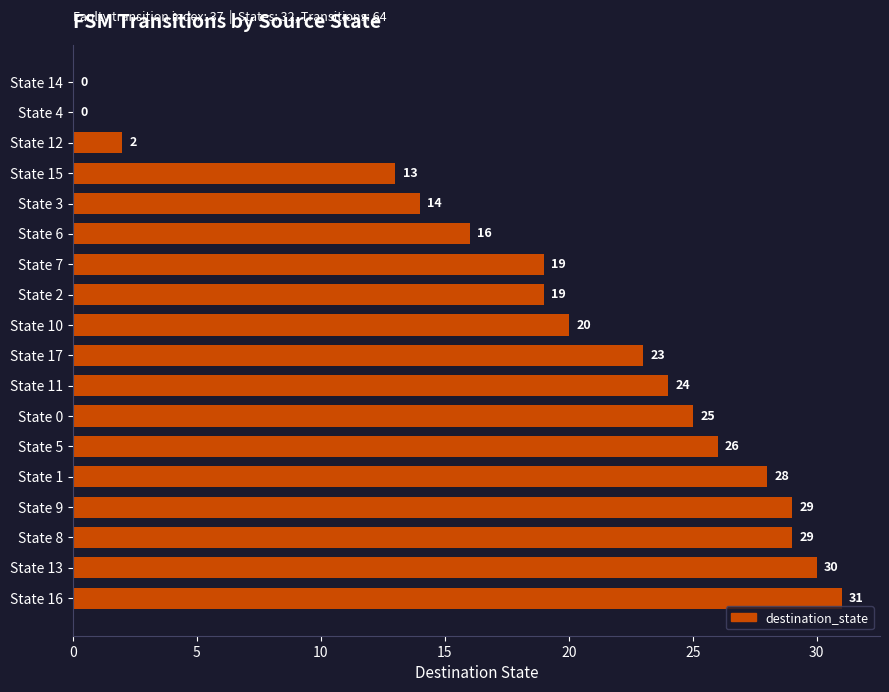

What is the sum of all values?

348